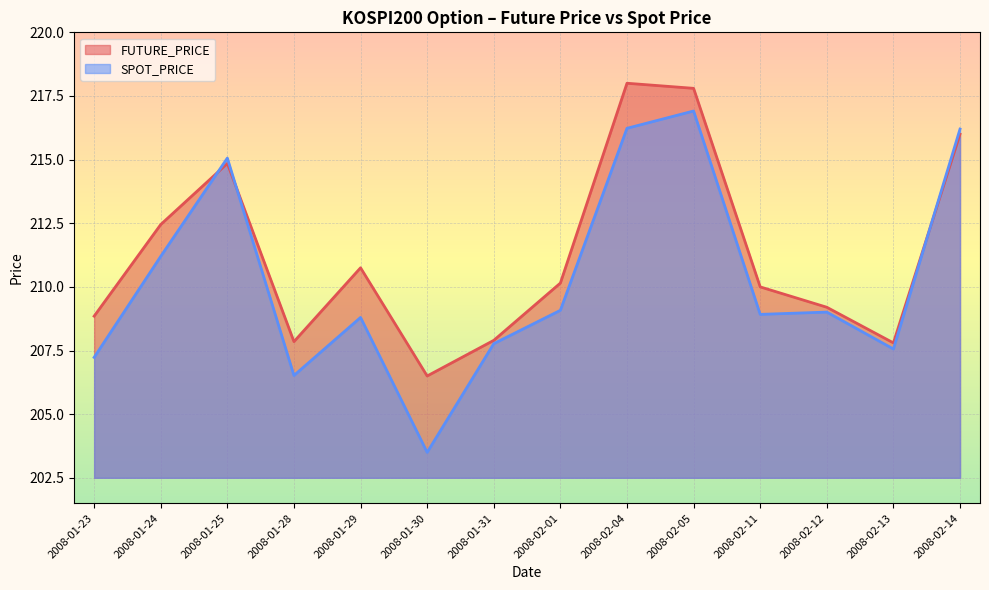

Count the number of data series in this chart.

2